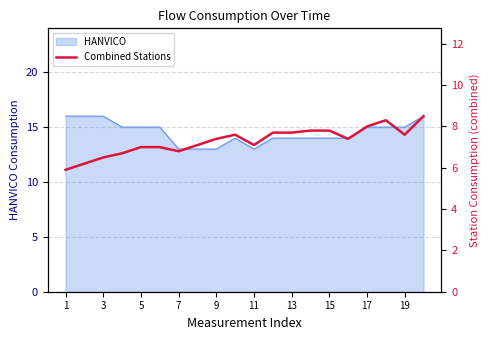

The value of HANVICO at 3 is 7. True or false?

False